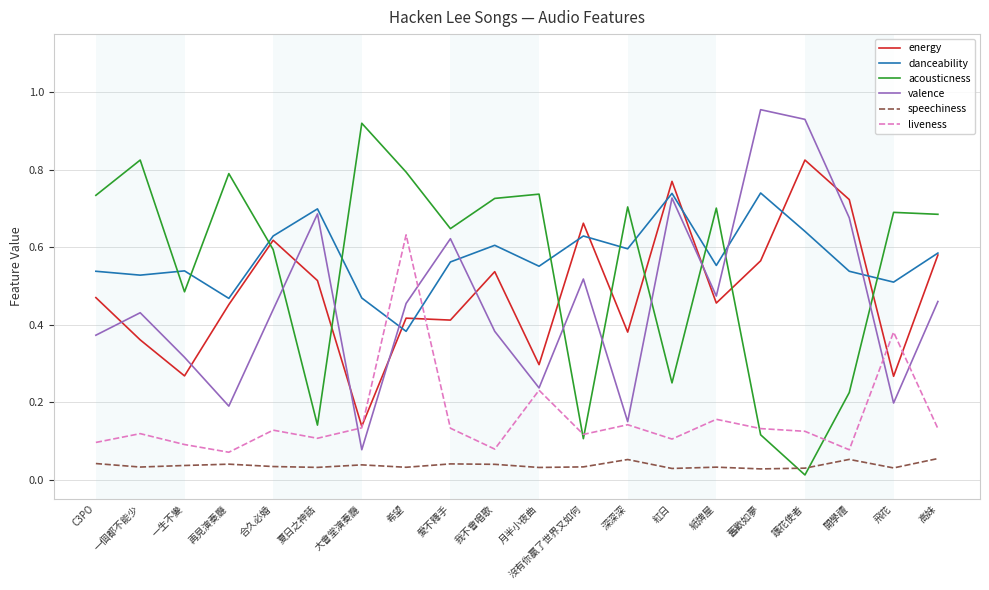

What position from the right is 一個都不能少?

19